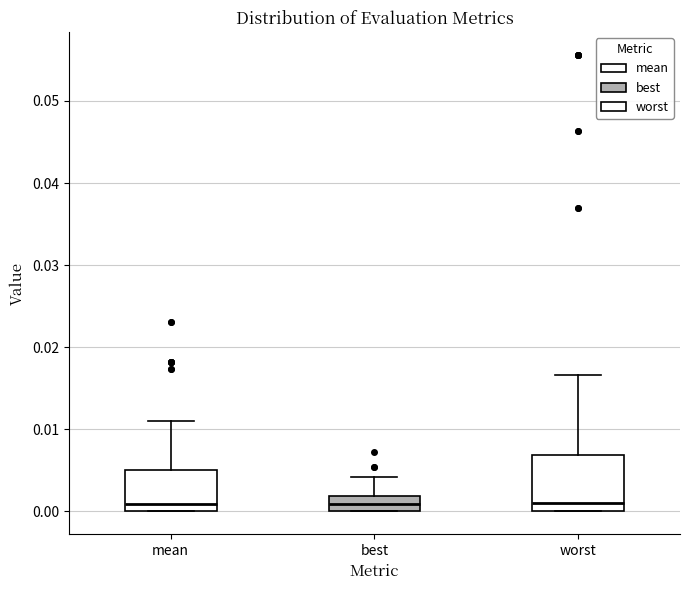

Where does the upper whisker of the box for best end on the y-axis? The values are not printed on the chart, so give them approximately, as read against the axis.

0.004